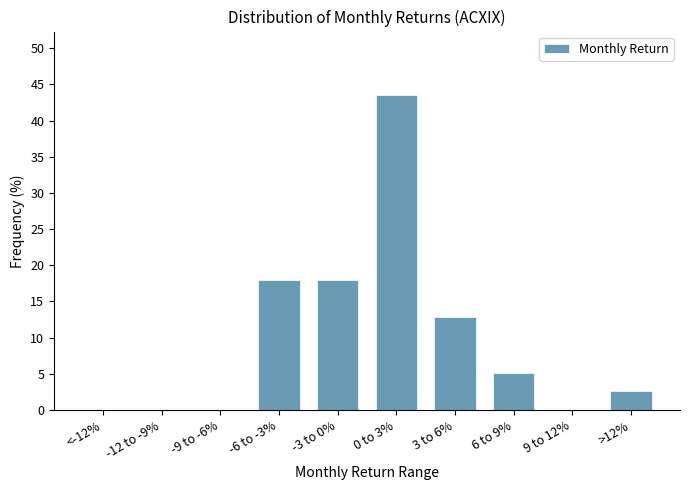

Reading right to left, transcribe all the data shown in this chart.

>12%=2.6	9 to 12%=0.0	6 to 9%=5.1	3 to 6%=12.8	0 to 3%=43.6	-3 to 0%=17.9	-6 to -3%=17.9	-9 to -6%=0.0	-12 to -9%=0.0	<-12%=0.0